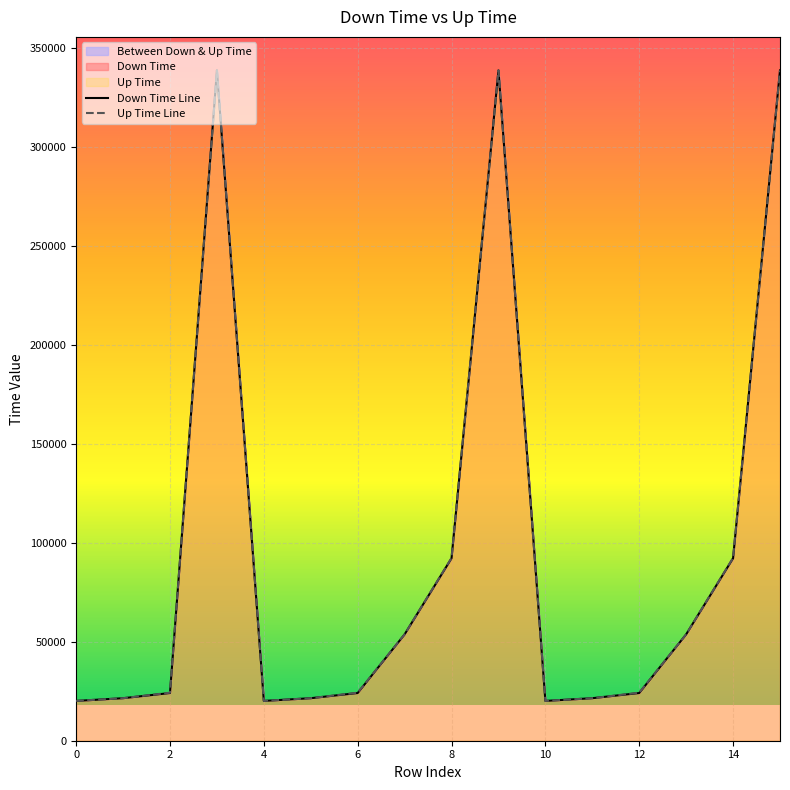

Which series has the largest total across all categories?

Up Time Line